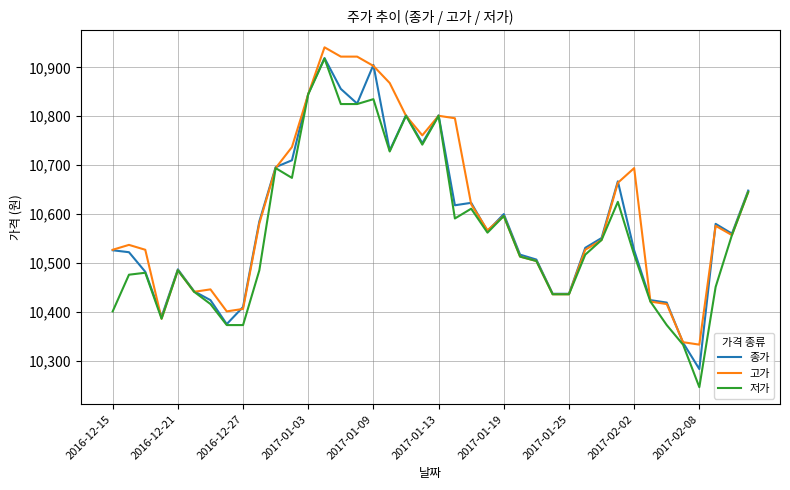

How many categories are shown in the chart?

40